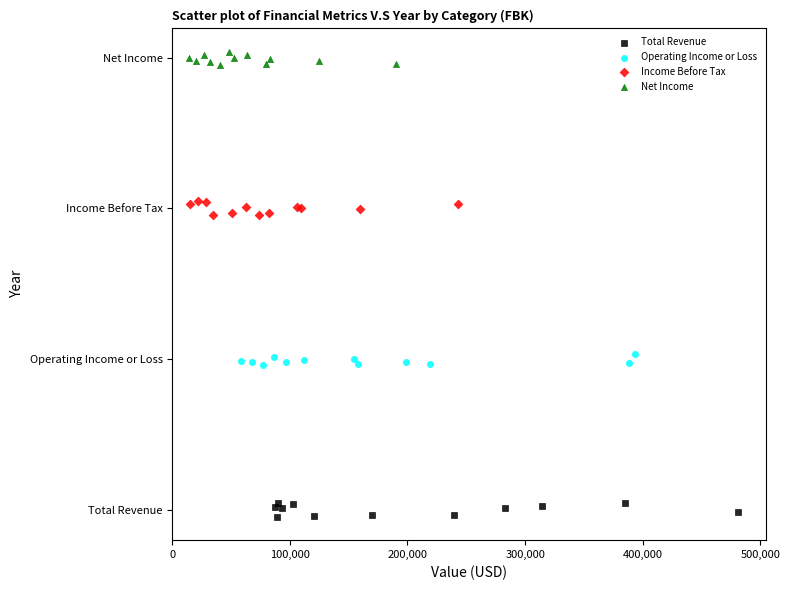

Which series reaches the maximum Y coordinate?

Net Income